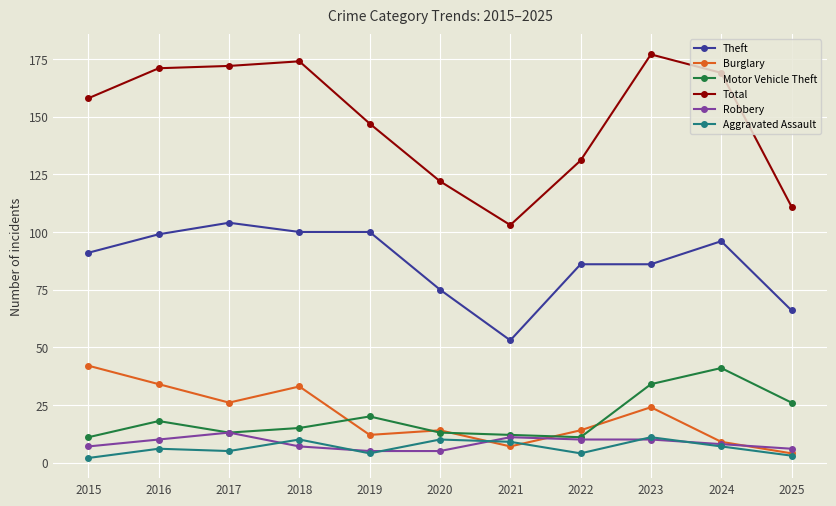

What is the maximum value for Aggravated Assault?

11